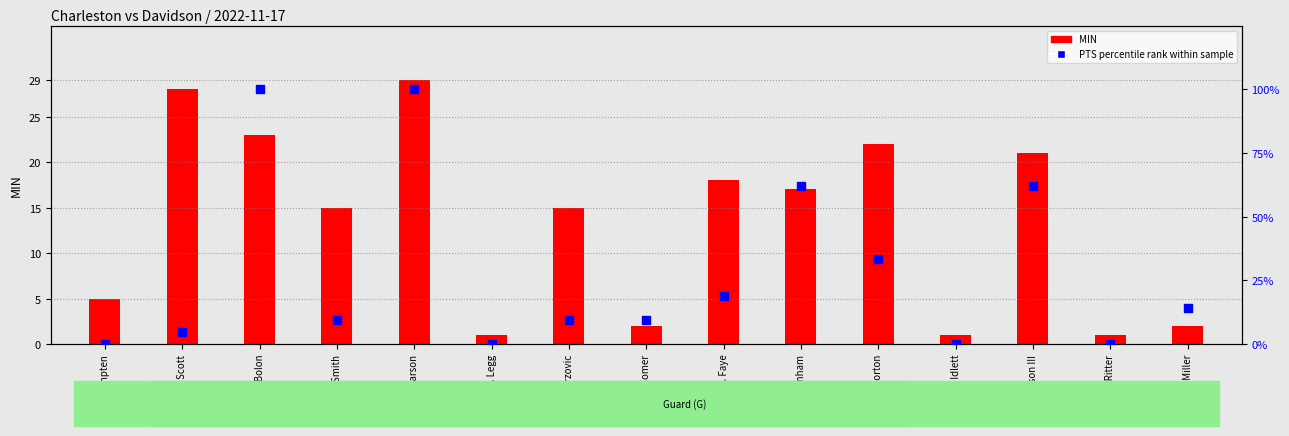

Which series reaches the maximum Y coordinate?

PTS percentile rank within sample